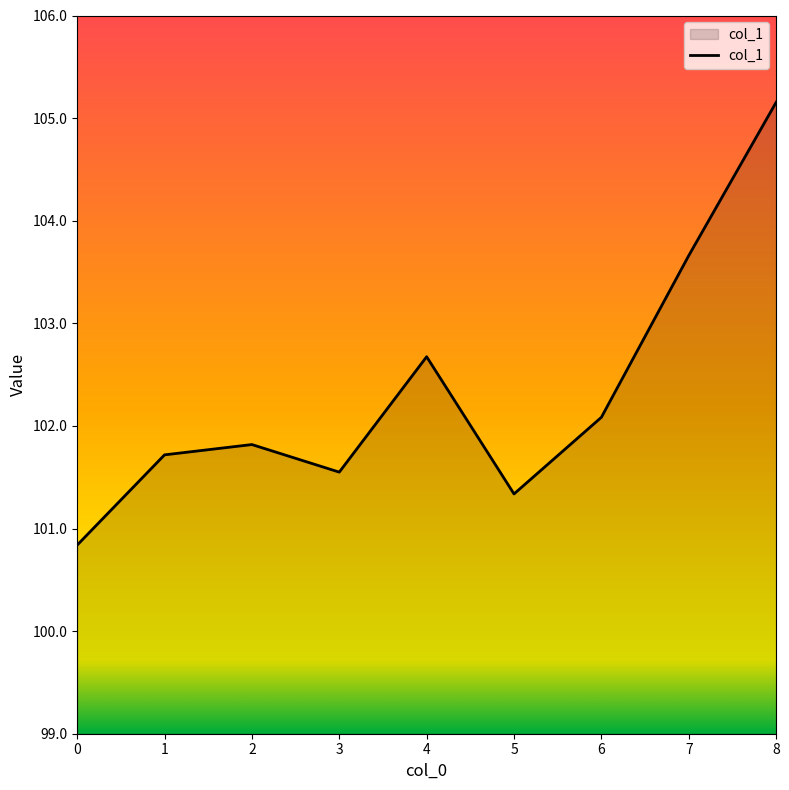

Count the number of categories in the chart.

9